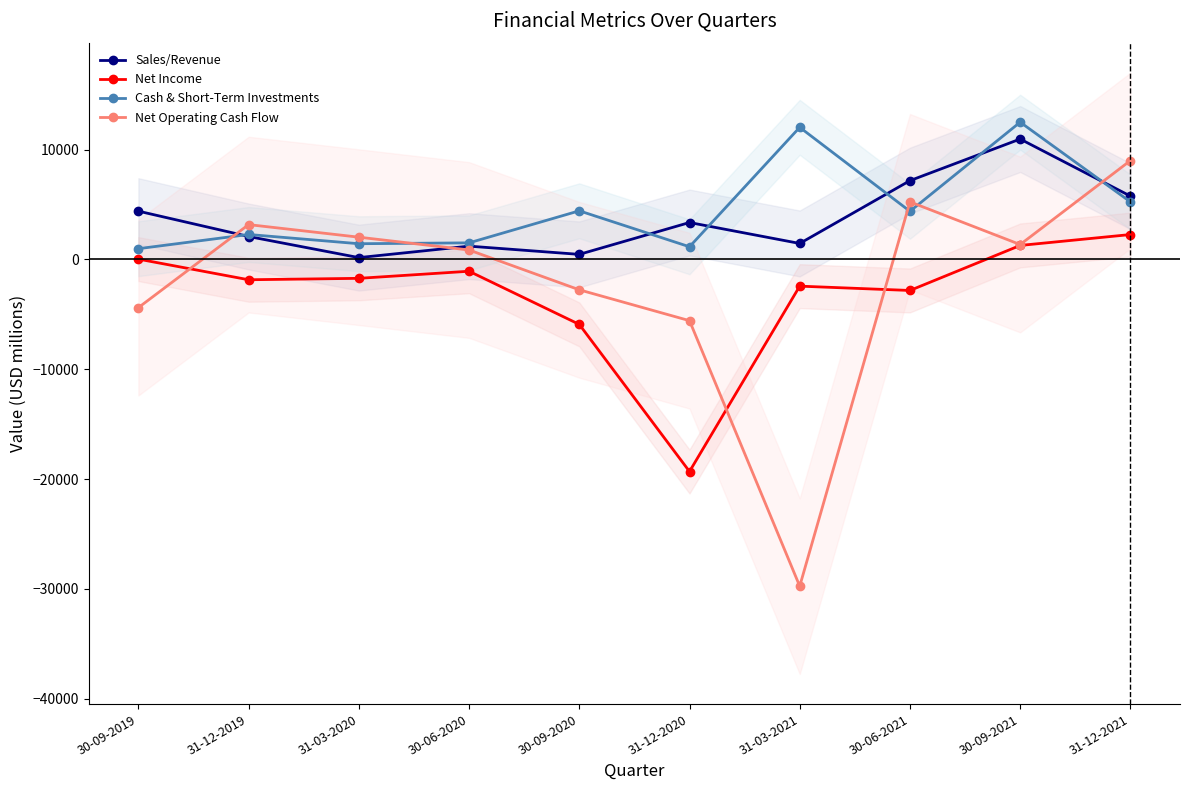

Is it true that Cash & Short-Term Investments equals 2988.0 at 31-12-2021?

False